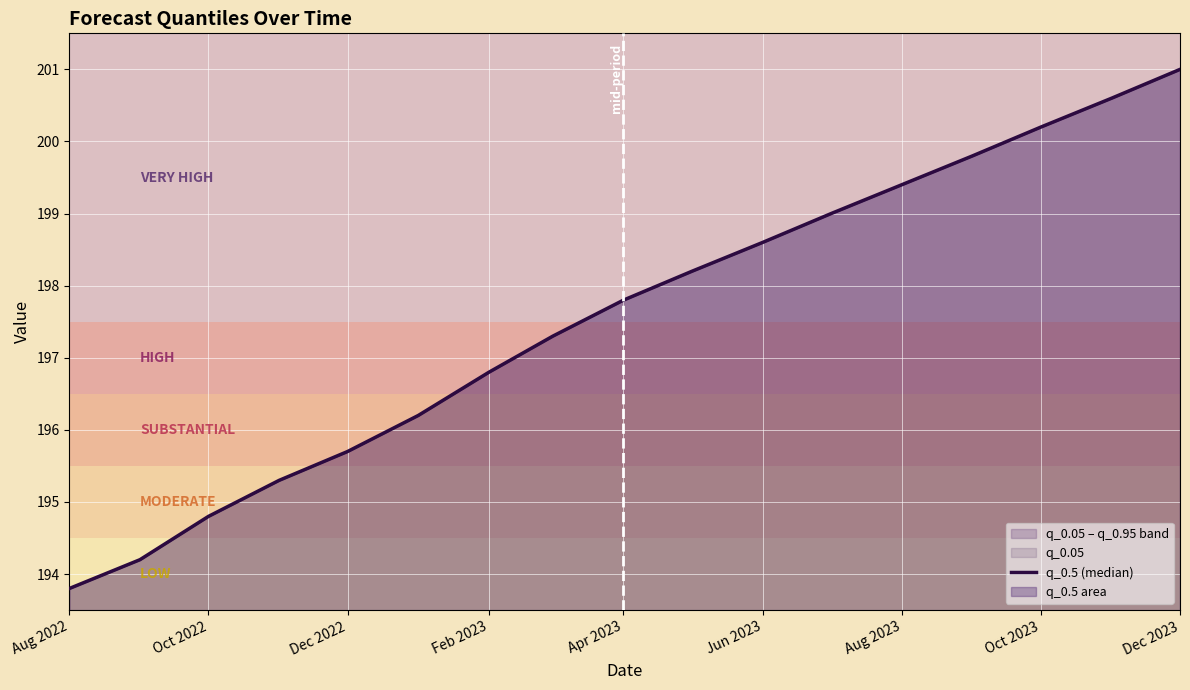

Which has a higher value, Oct 2022 or Aug 2022?

Oct 2022